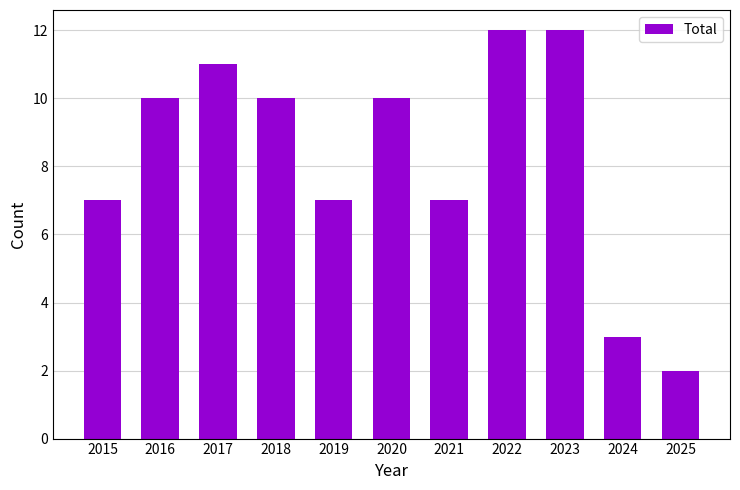

Between 2024 and 2023, which is larger?

2023